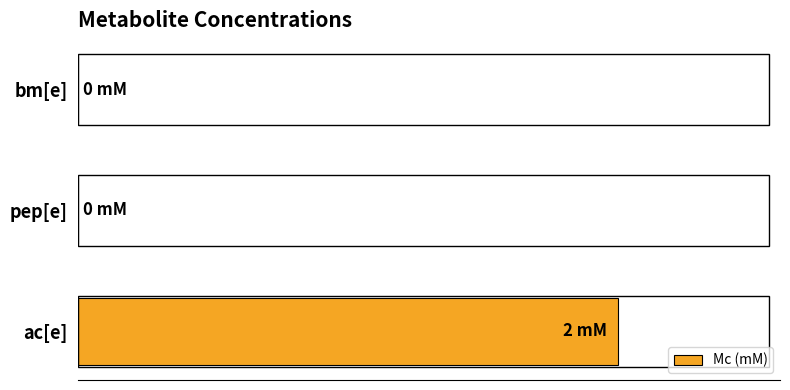

What is the average value?

1